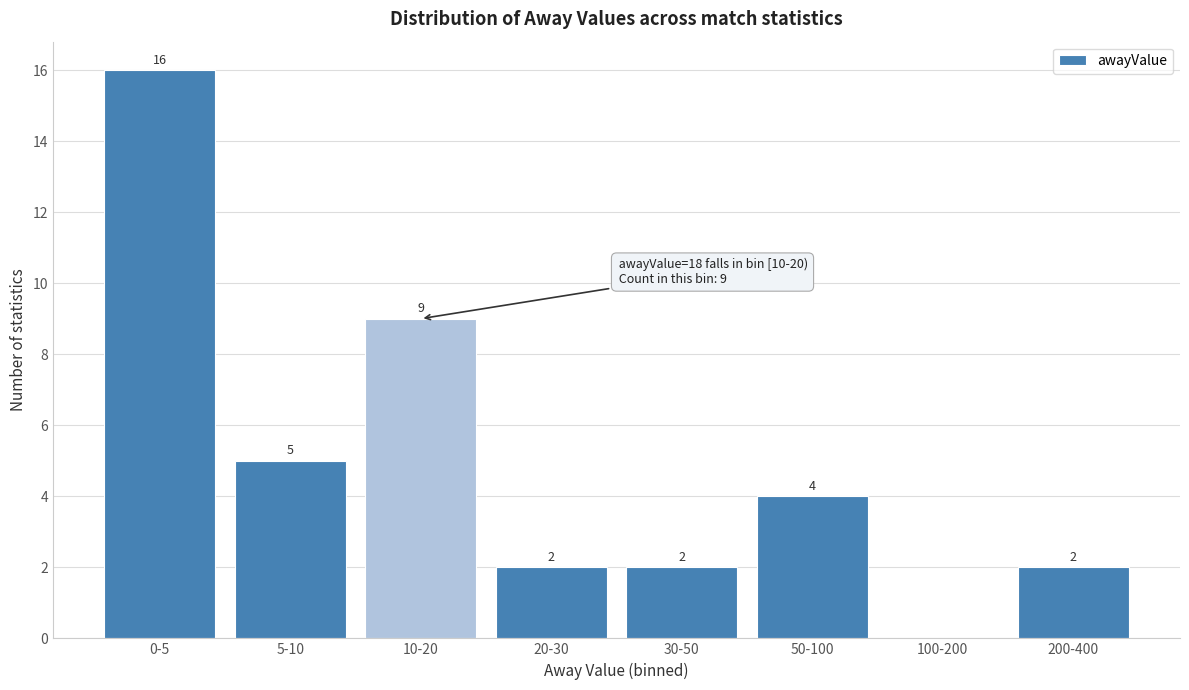

Reading left to right, transcribe all the data shown in this chart.

0-5=16	5-10=5	10-20=9	20-30=2	30-50=2	50-100=4	100-200=0	200-400=2